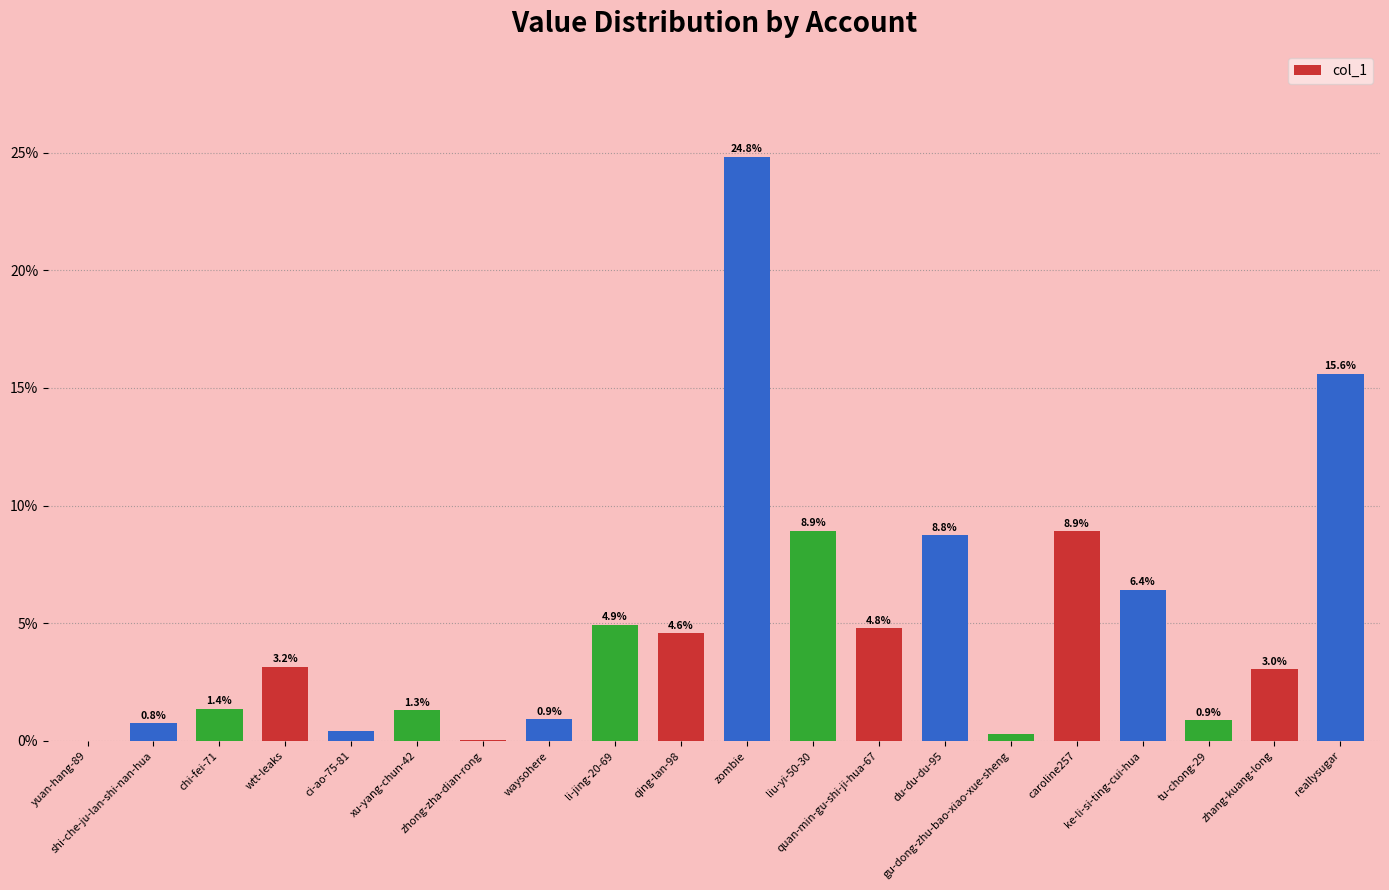

Between quan-min-gu-shi-ji-hua-67 and shi-che-ju-lan-shi-nan-hua, which is larger?

quan-min-gu-shi-ji-hua-67